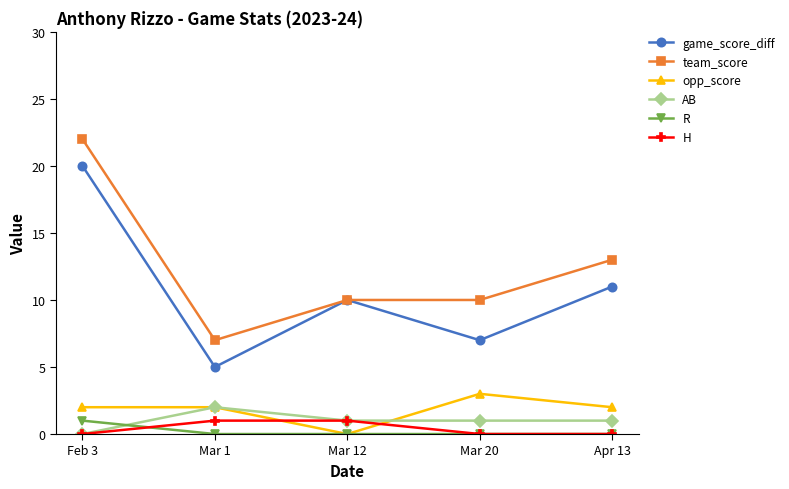

What is the label of the 1st point from the right?

Apr 13